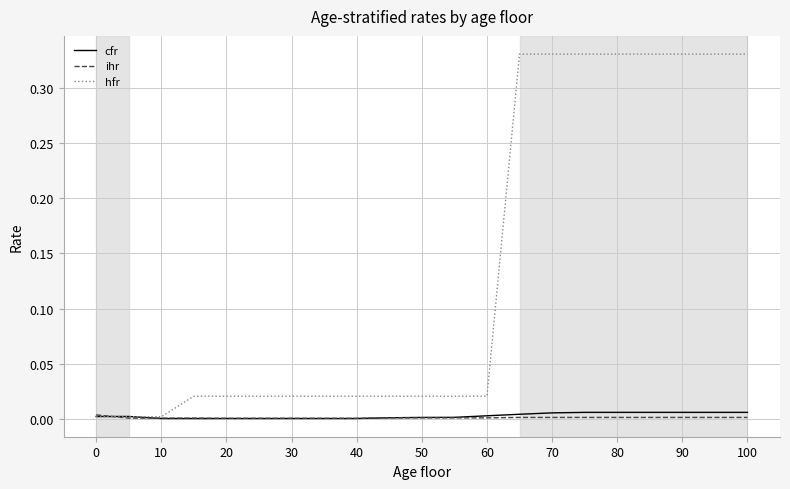

Which series has the largest range (max minus min)?

hfr